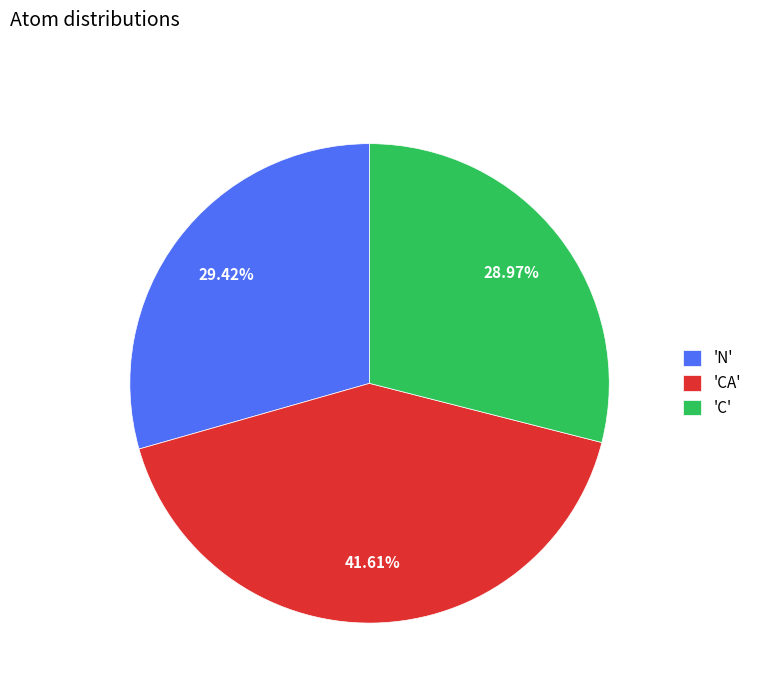

Is there any slice that represents more than half of the pie?

No